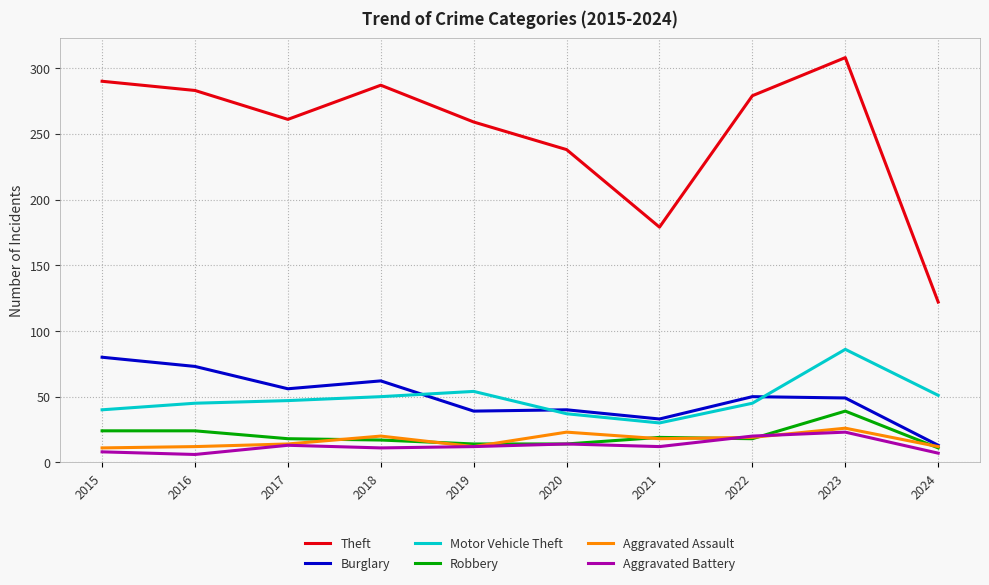

What are all the series names shown in the legend?

Theft, Burglary, Motor Vehicle Theft, Robbery, Aggravated Assault, Aggravated Battery